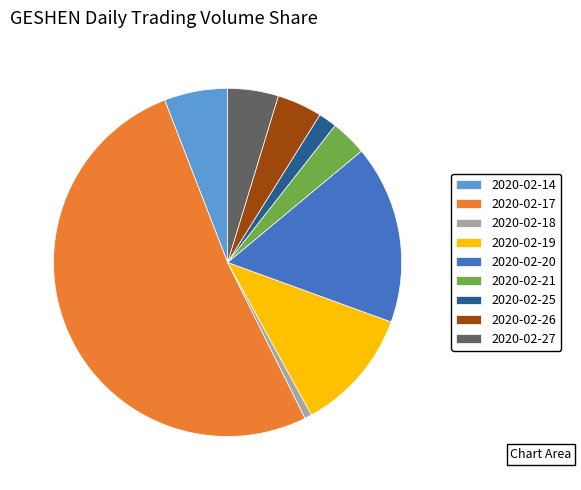

Which category has the biggest portion of the pie?

2020-02-17